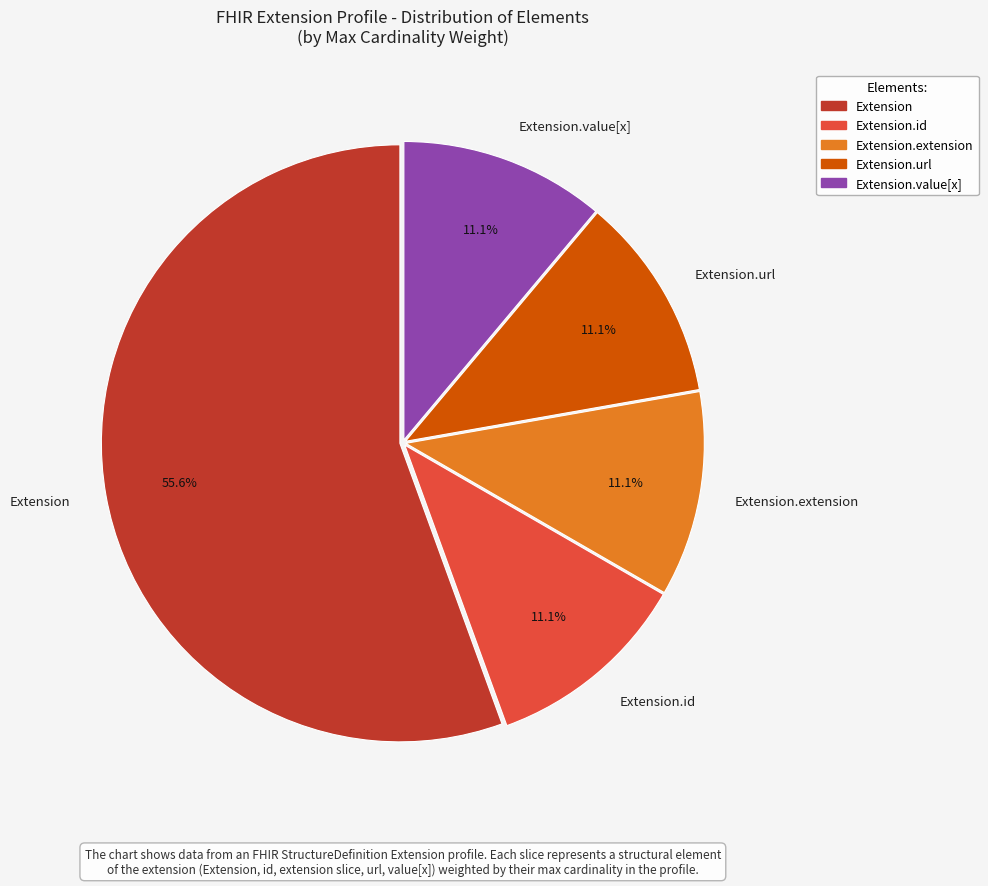

Does any single category account for the majority?

Yes